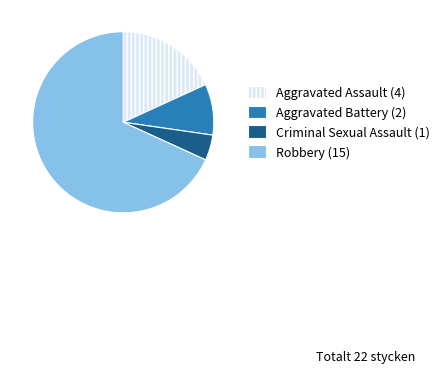

Which has a higher value, Aggravated Assault or Aggravated Battery?

Aggravated Assault